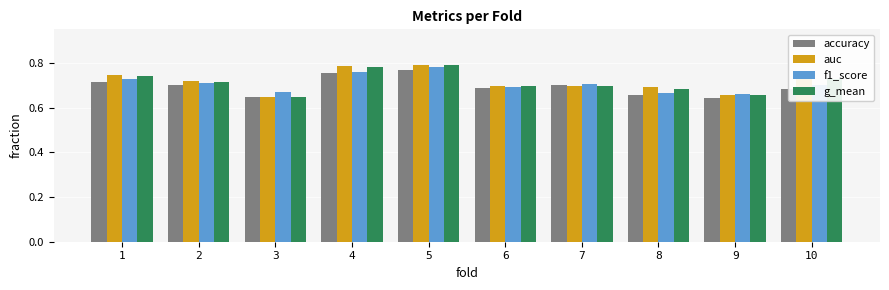

The accuracy series shows 0.5 at 6. True or false?

False